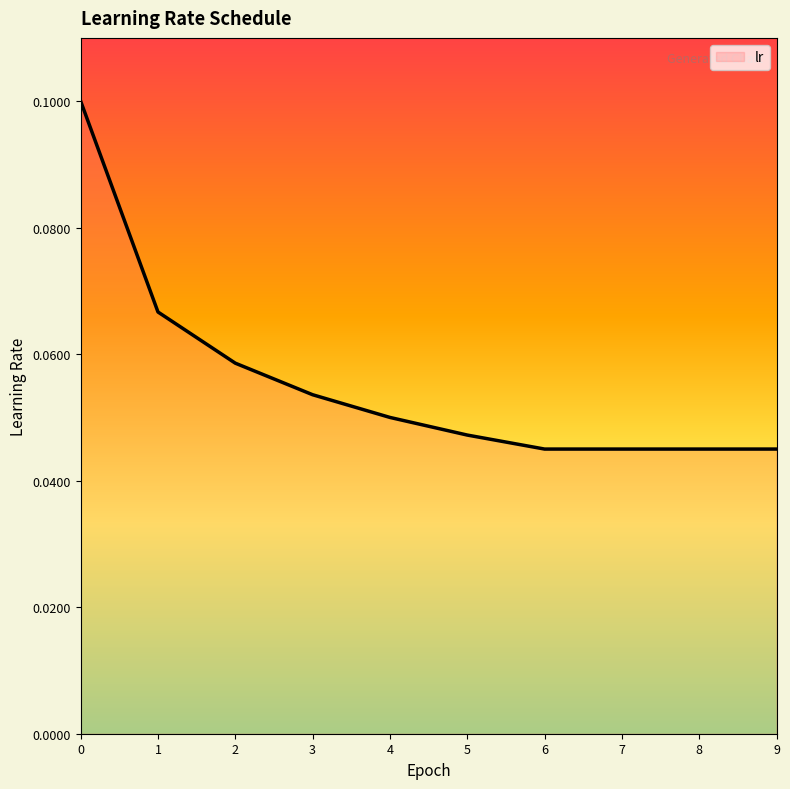

Is it true that the value at 2 is 0.1?

True